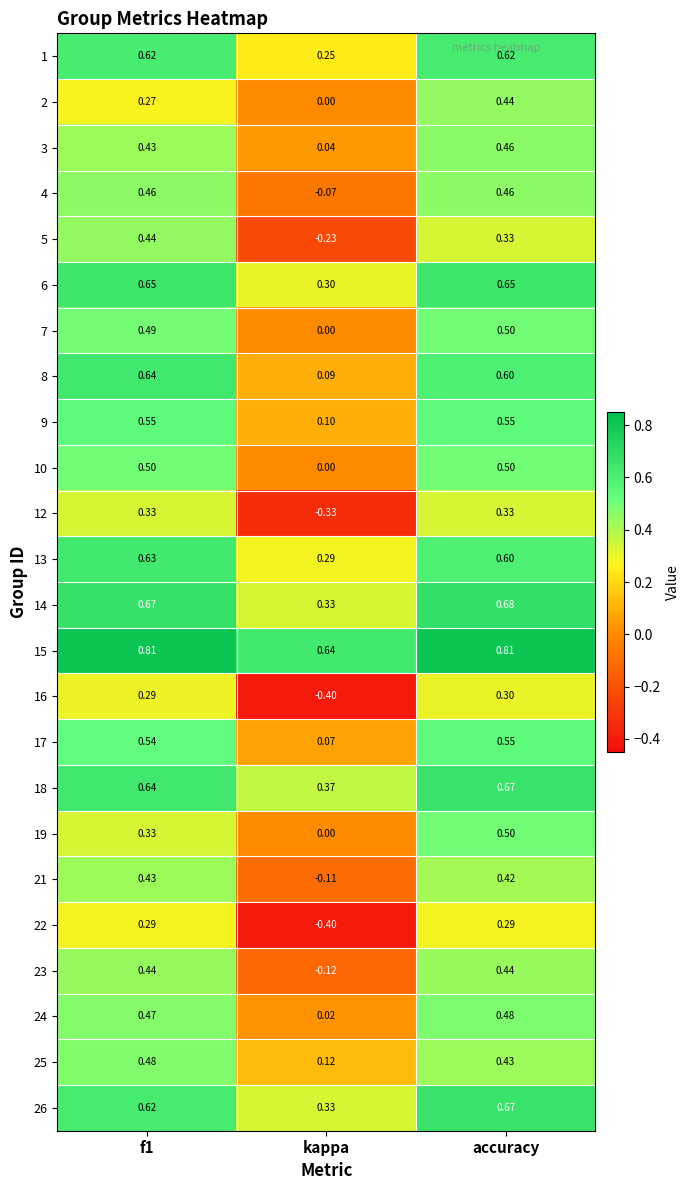

At which category is the sum across all series the highest?

accuracy